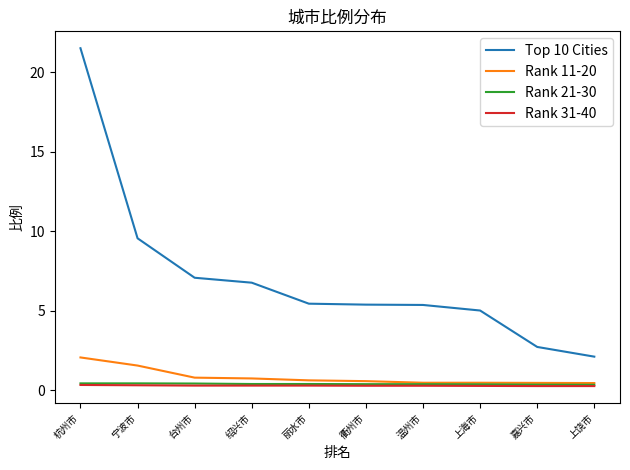

What position from the right is 宁波市?

9